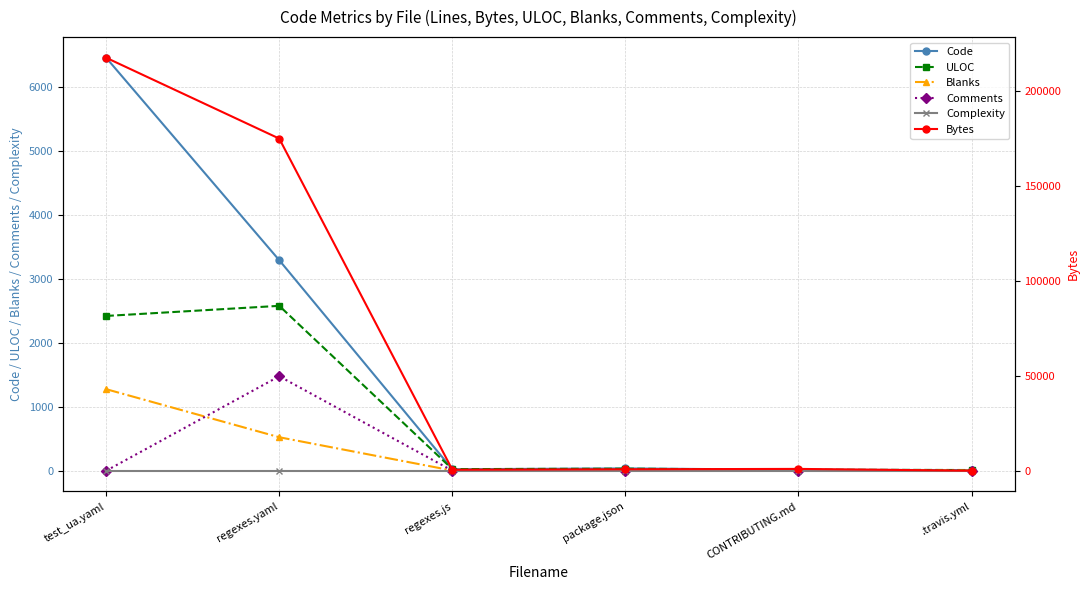

In Code, how many points are higher than both neighbors (excluding endpoints)?

1